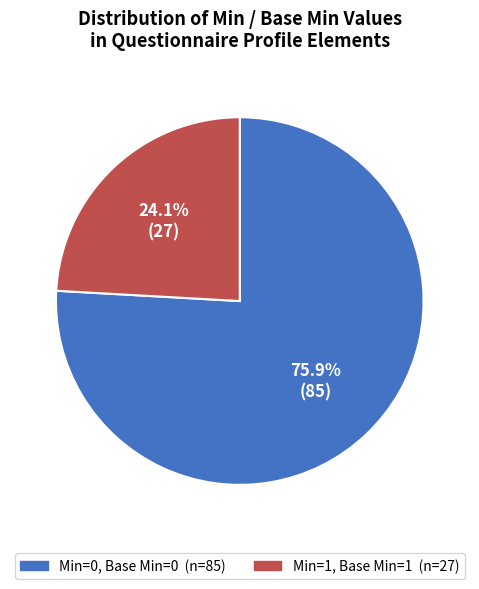

Does any single category account for the majority?

Yes